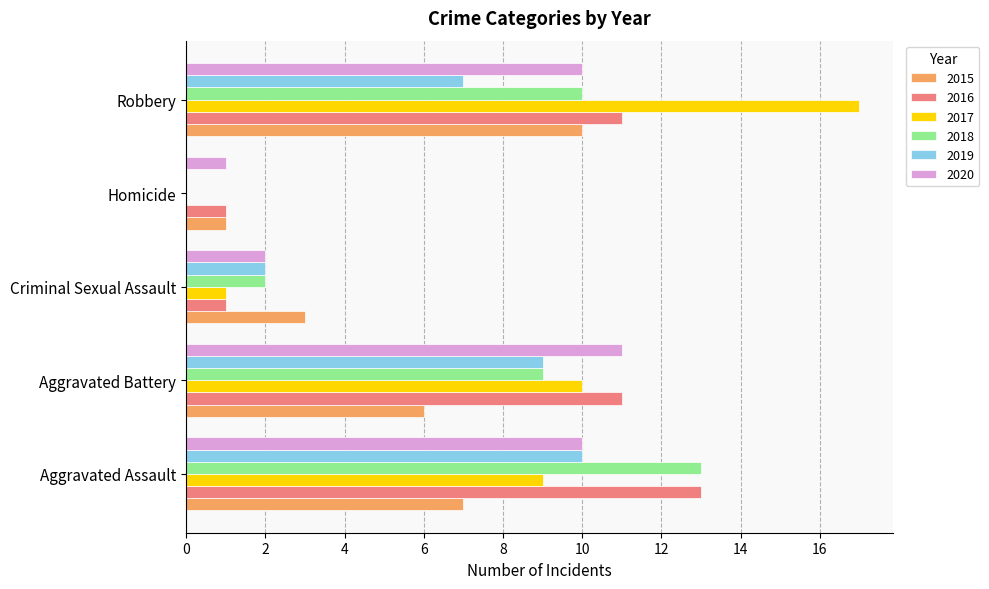

How many data points does each series have?

5